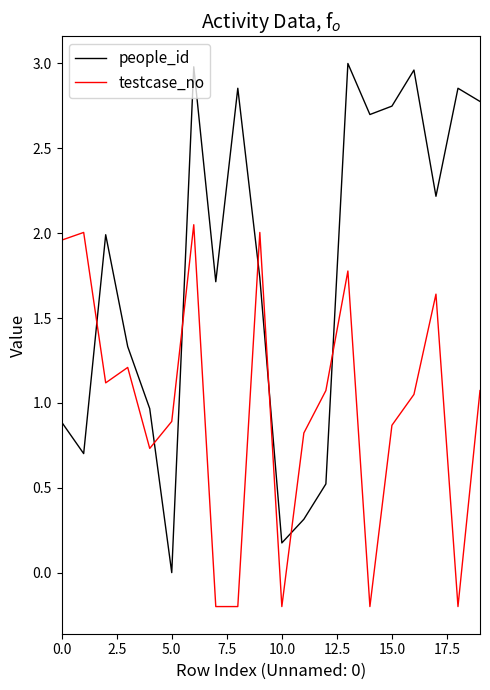

Count the number of categories in the chart.

20